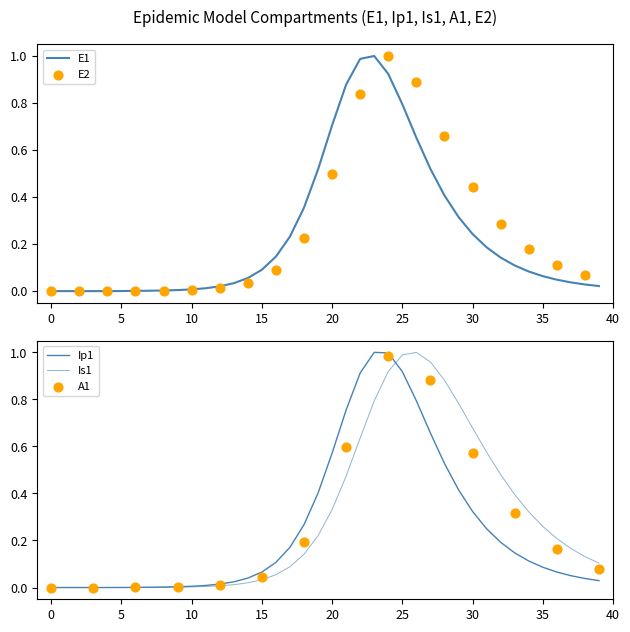

Which series reaches the minimum Y coordinate?

E1